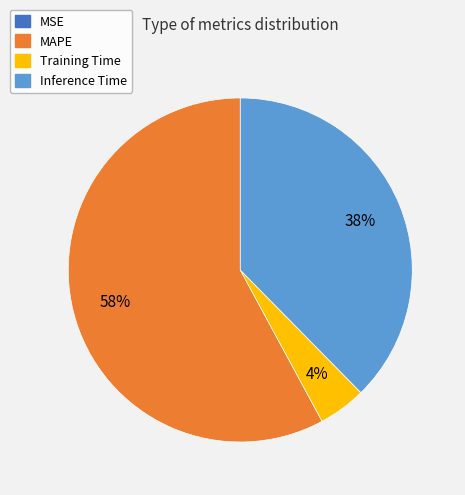

The MAPE slice represents 58% of the pie. True or false?

True